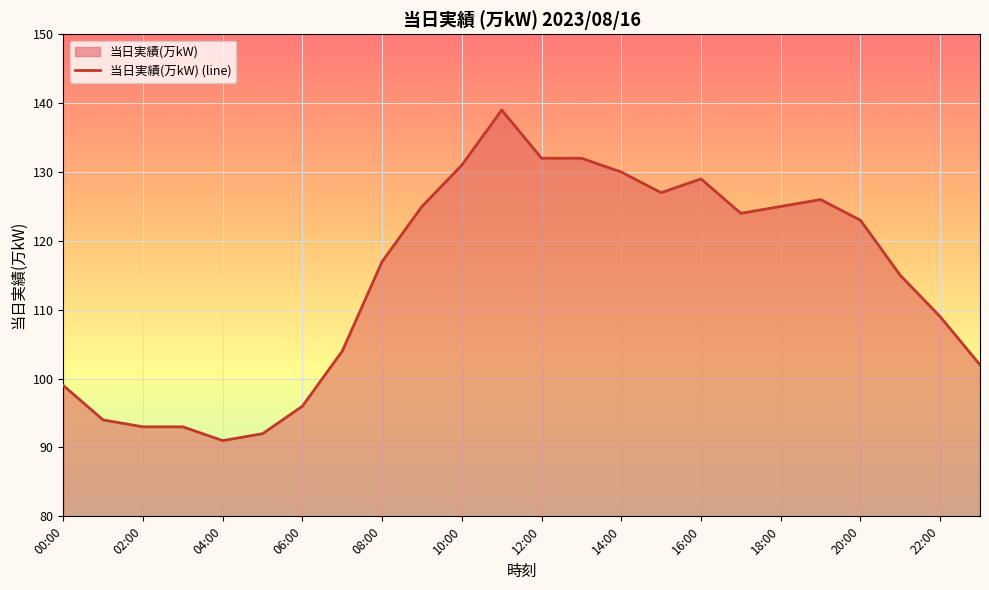

What is the sum of all values?

2748